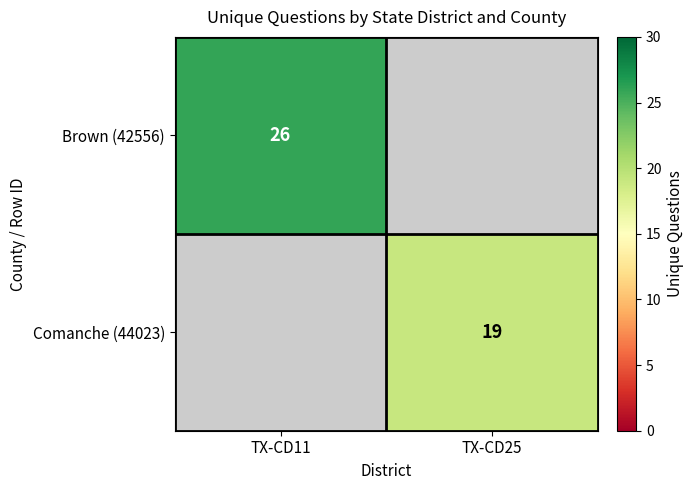

The Brown (42556) series shows 26 at TX-CD11. True or false?

True